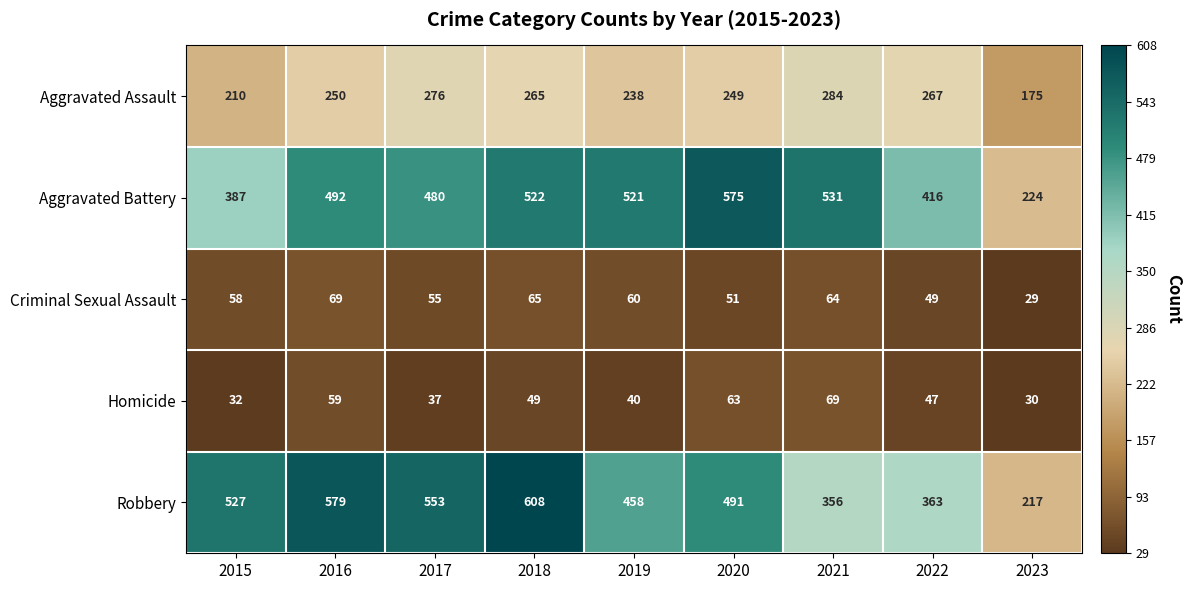

Which category has the highest value in the Aggravated Assault series?

2021